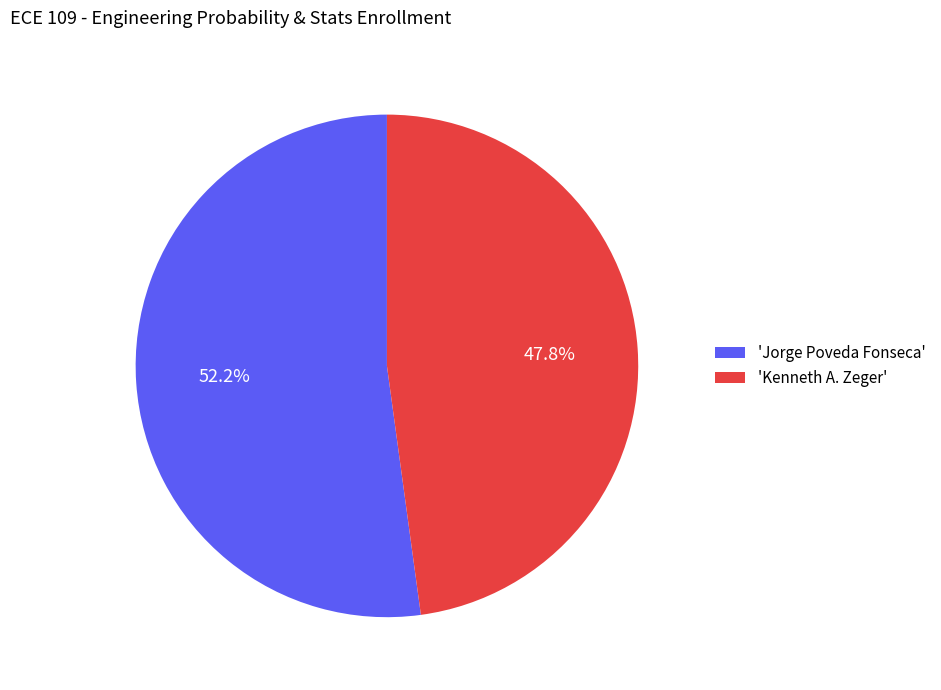

To the nearest percent, what is the average slice percentage?

50%